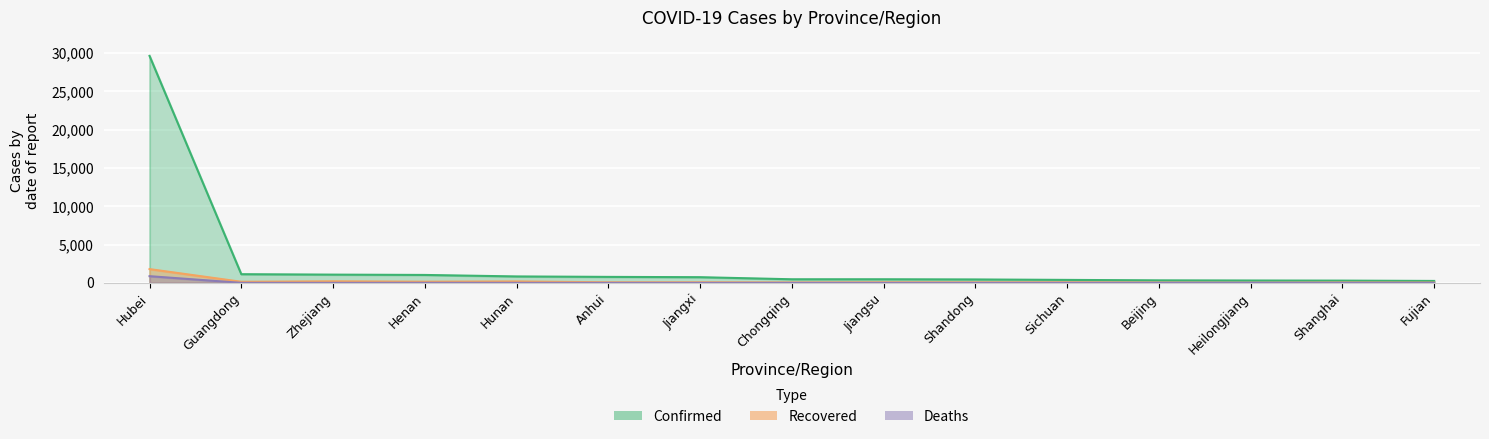

What is the total value across all series at Chongqing?

521